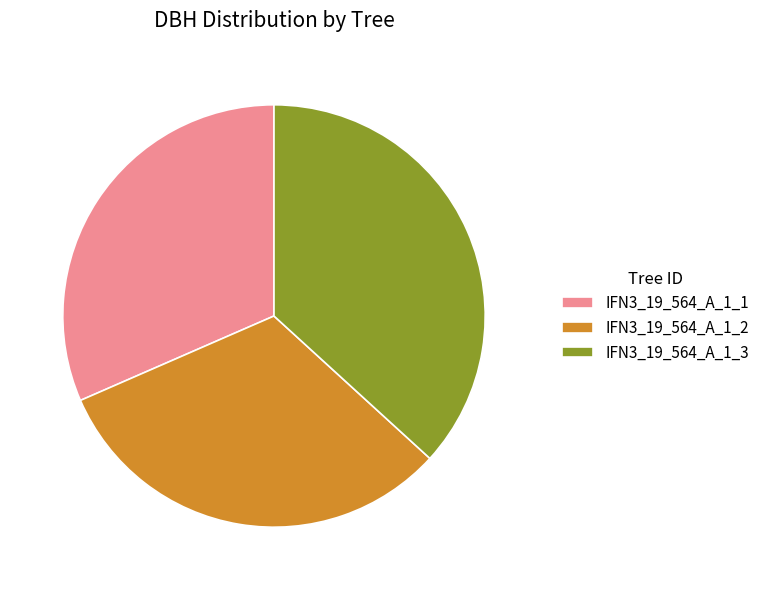

What is the ratio of the value at IFN3_19_564_A_1_2 to the value at IFN3_19_564_A_1_1?

1.0